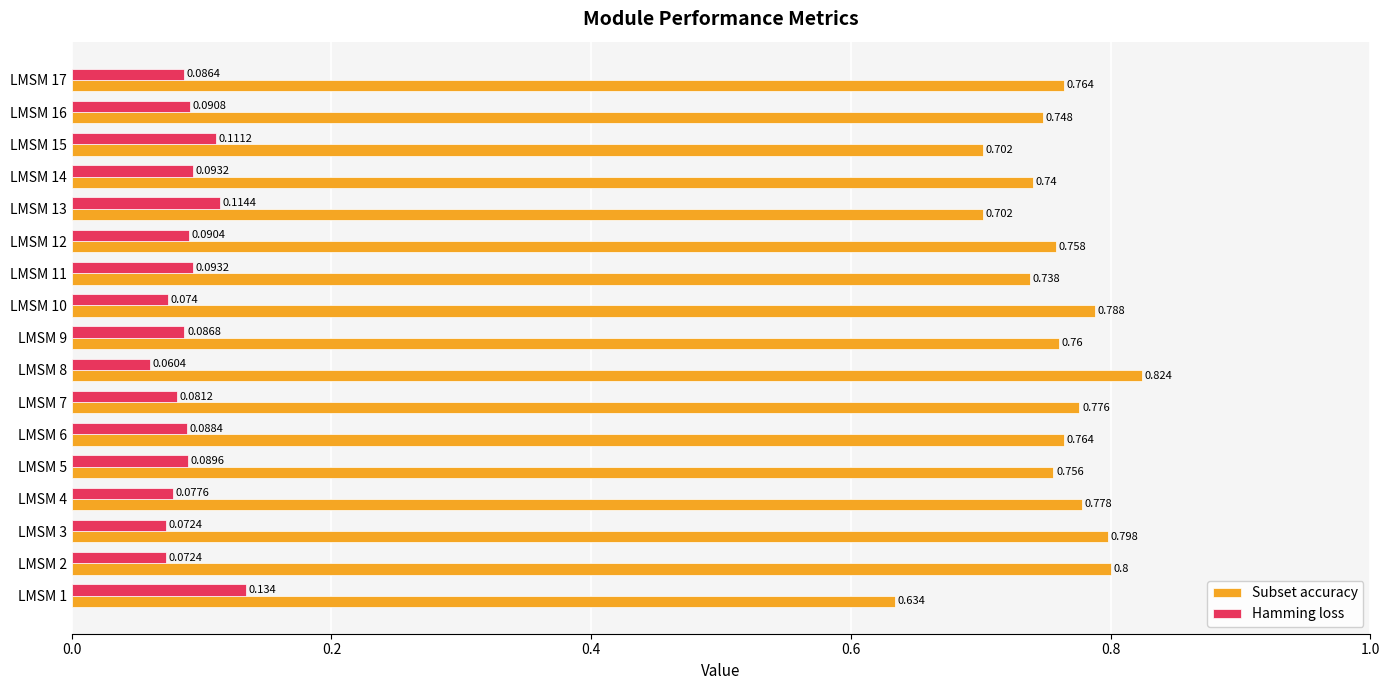

Count the number of categories in the chart.

17